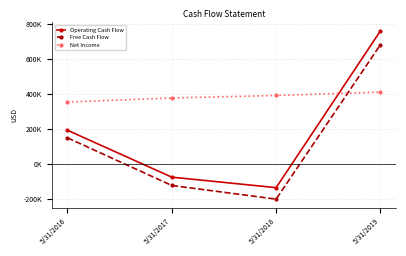

What is the difference between the highest and lowest values at 5/31/2018?

592017